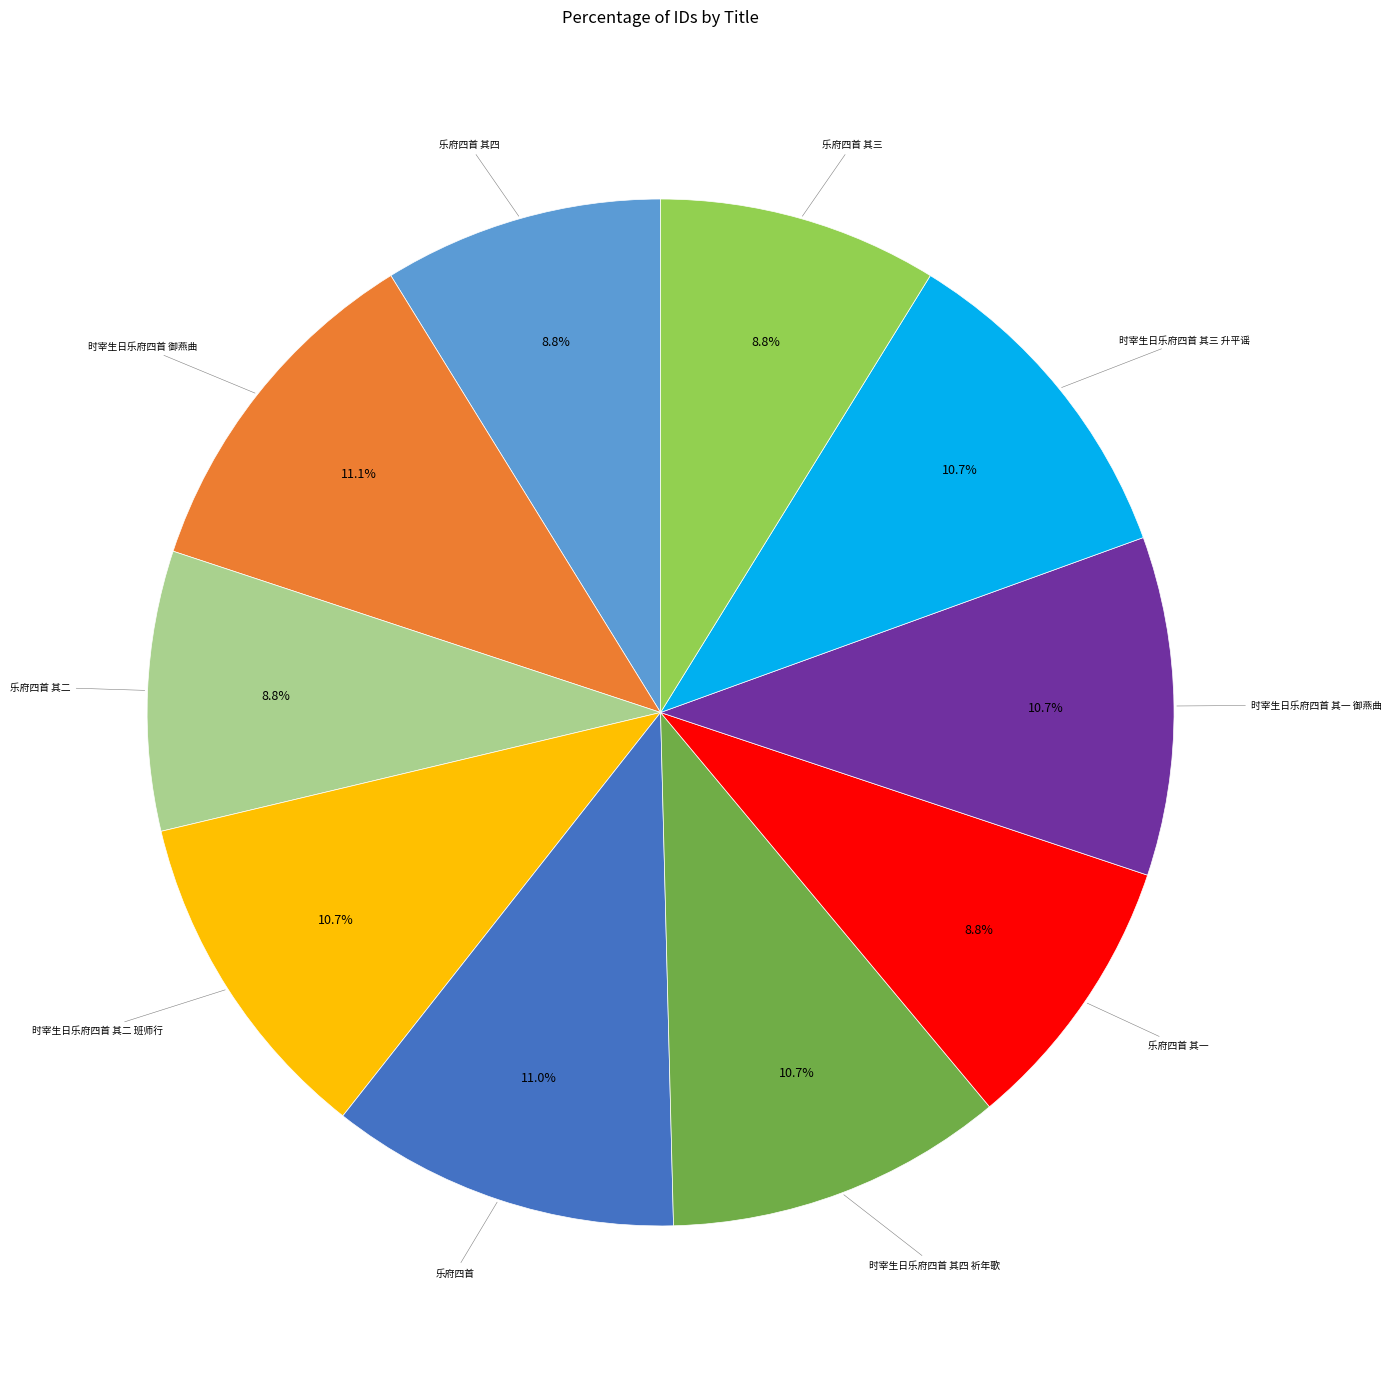

To the nearest percent, what is the combined percentage of 乐府四首 其三 and 乐府四首?

20%